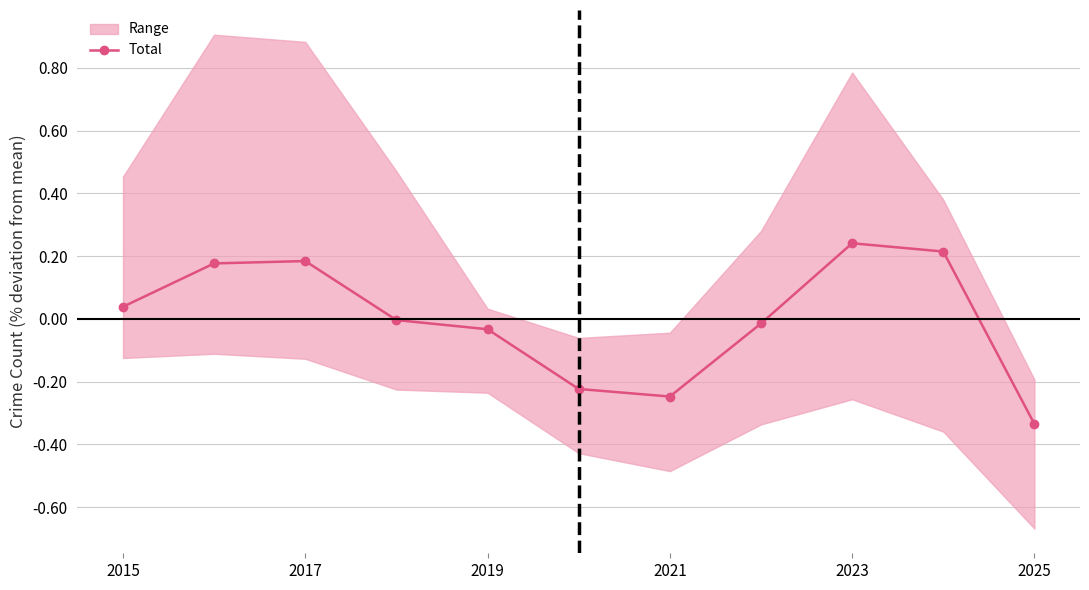

Does the chart display data point markers on the line(s)?

Yes